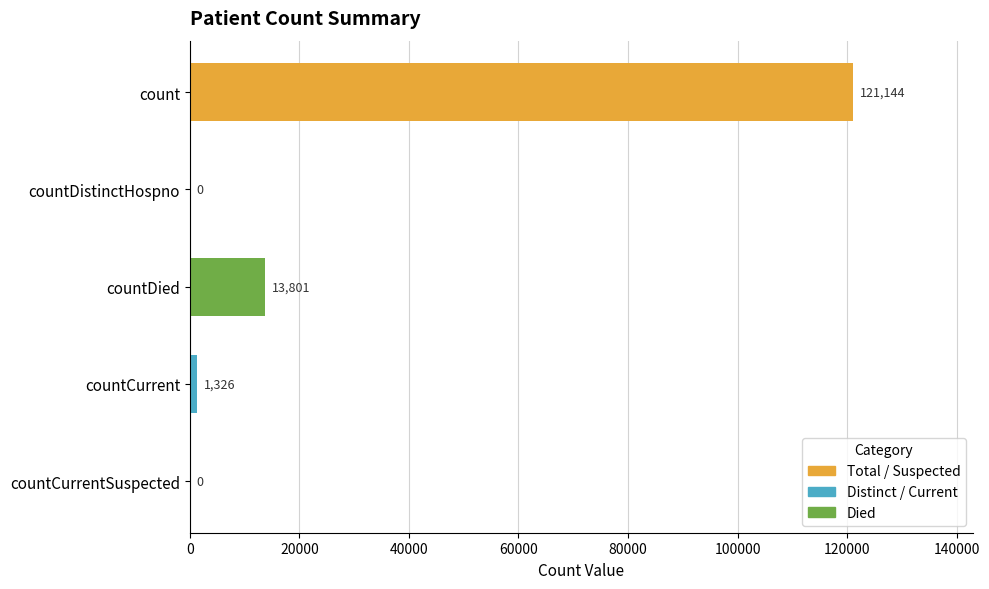

What is the change in value from count to countDistinctHospno?

-121144